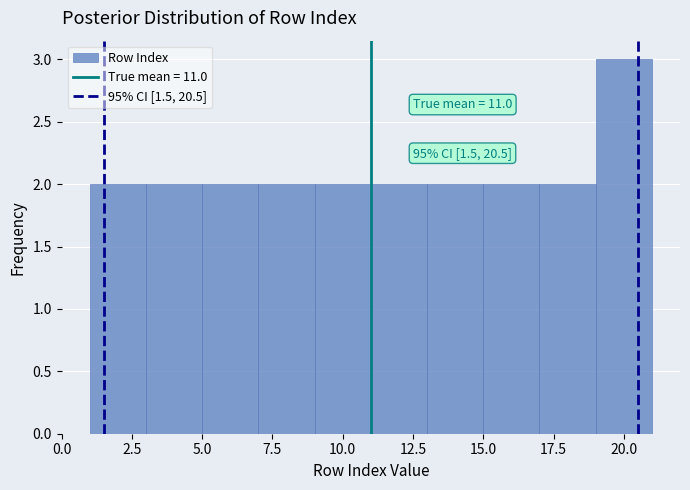

Which range on the x-axis has the tallest bar?

19 to 21